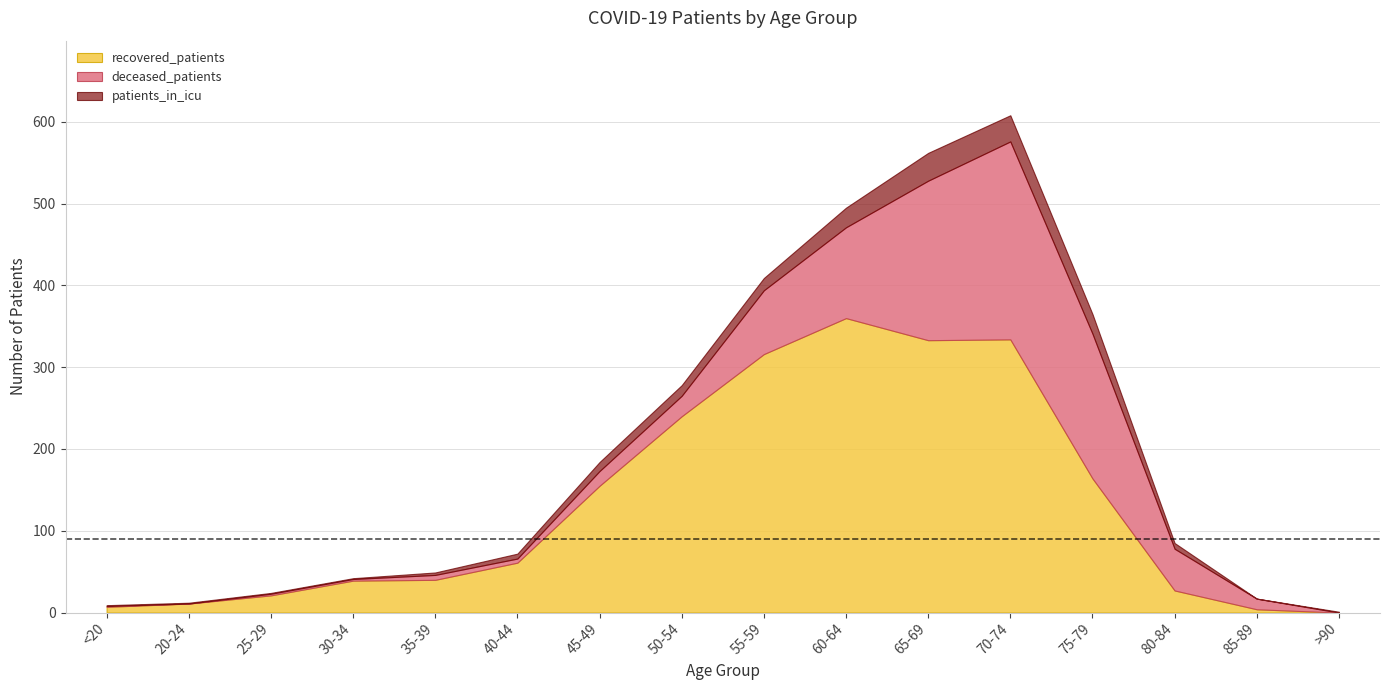

What position from the left is 25-29?

3